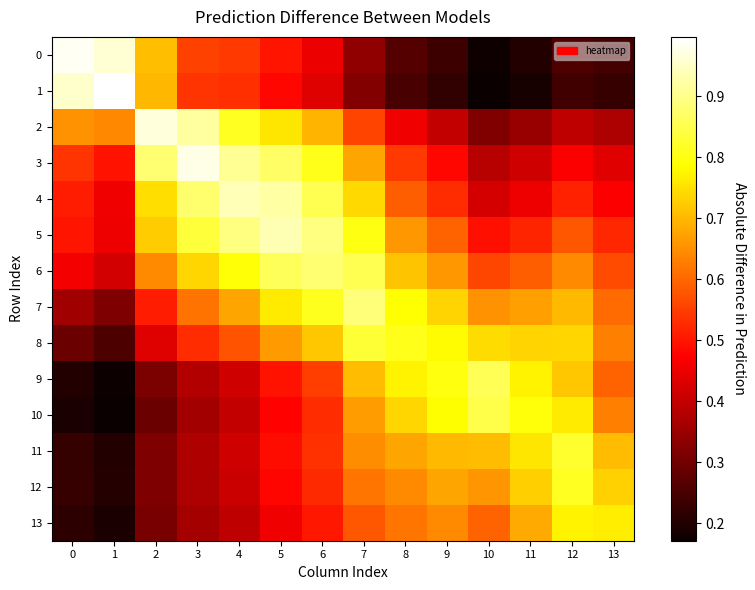

At which category does the chart reach its minimum across all series?

1